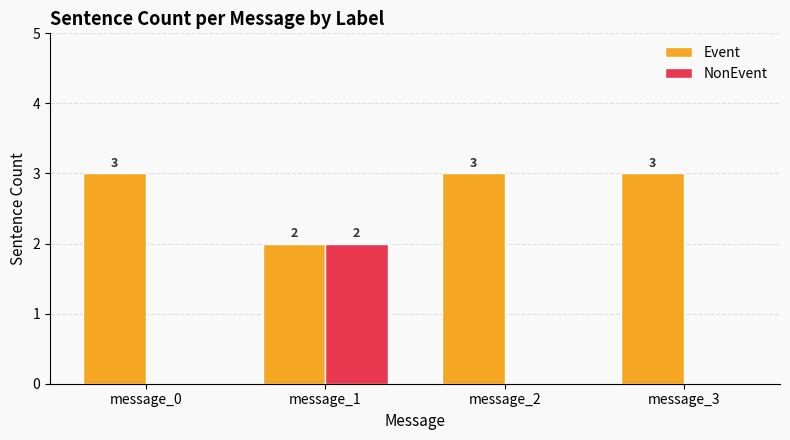

What is the difference between the NonEvent values at message_1 and message_0?

2